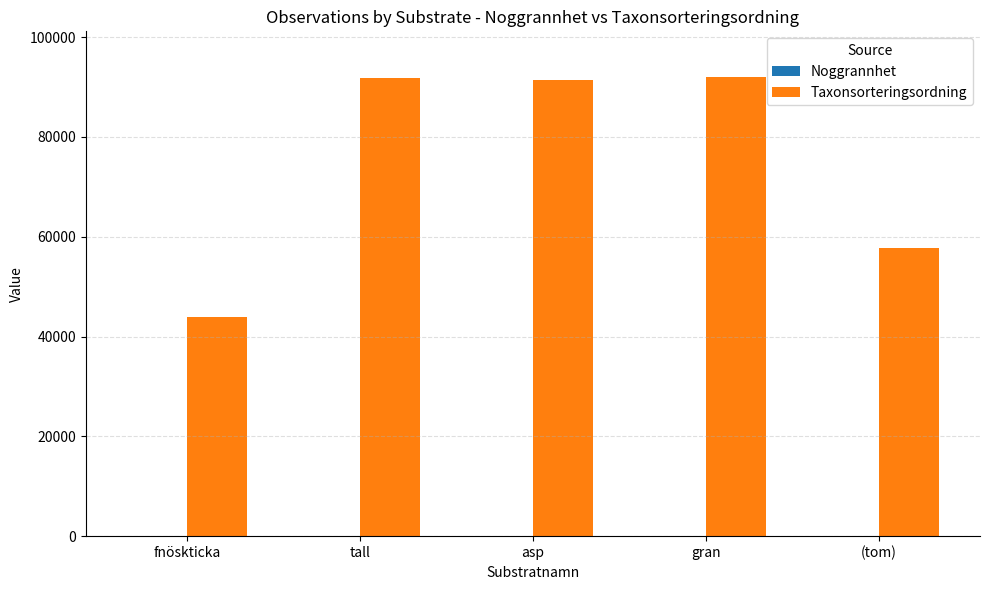

What is the maximum value shown in the chart?

91967